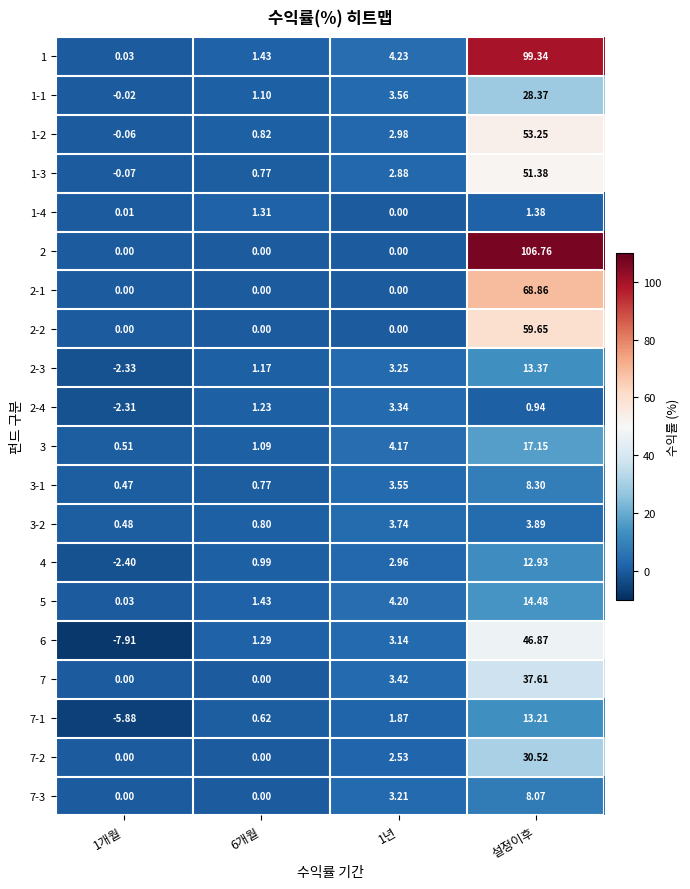

At which label does 7 reach its peak?

설정이후